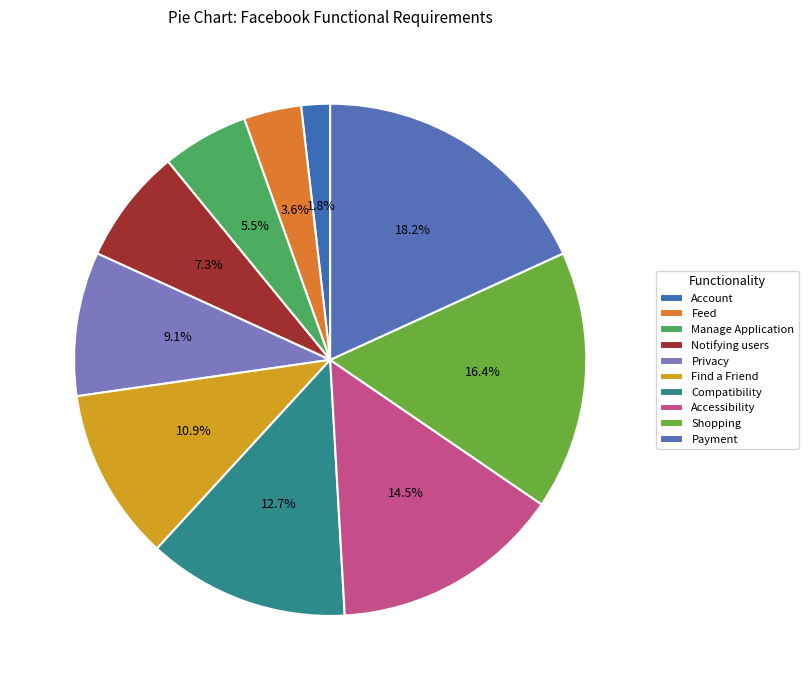

To the nearest percent, what is the difference between the largest and smallest slice percentages?

16%